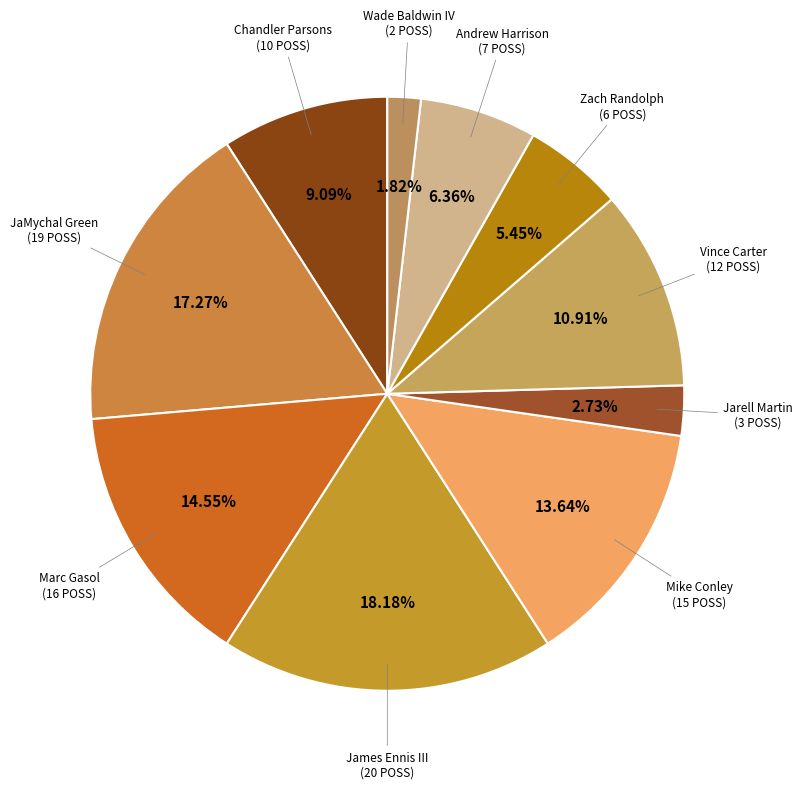

How much of the chart is everything except Andrew Harrison?

93.6%